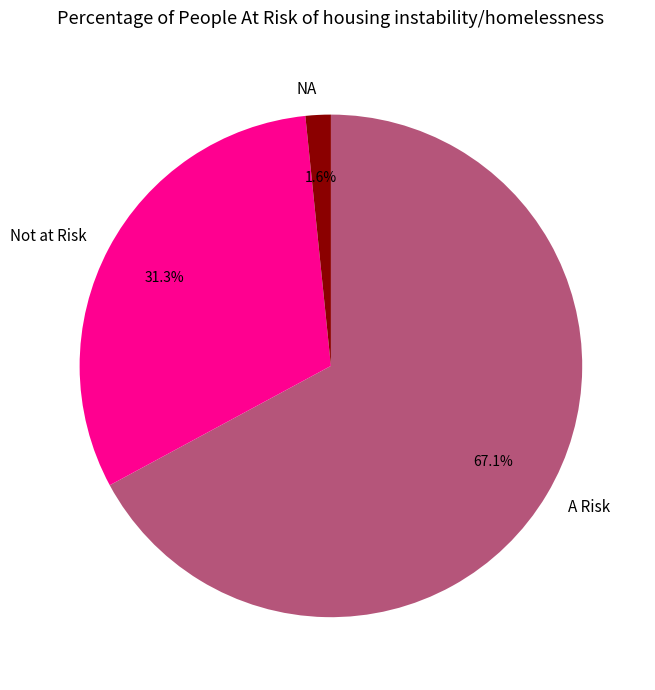

Is there a majority slice in this chart?

Yes